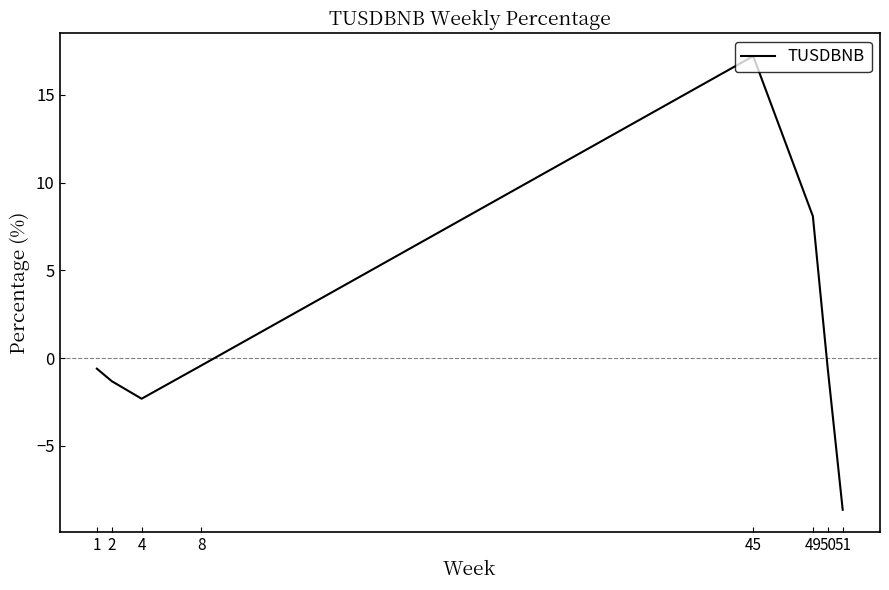

What is the change in value from 4 to 8?

+1.9